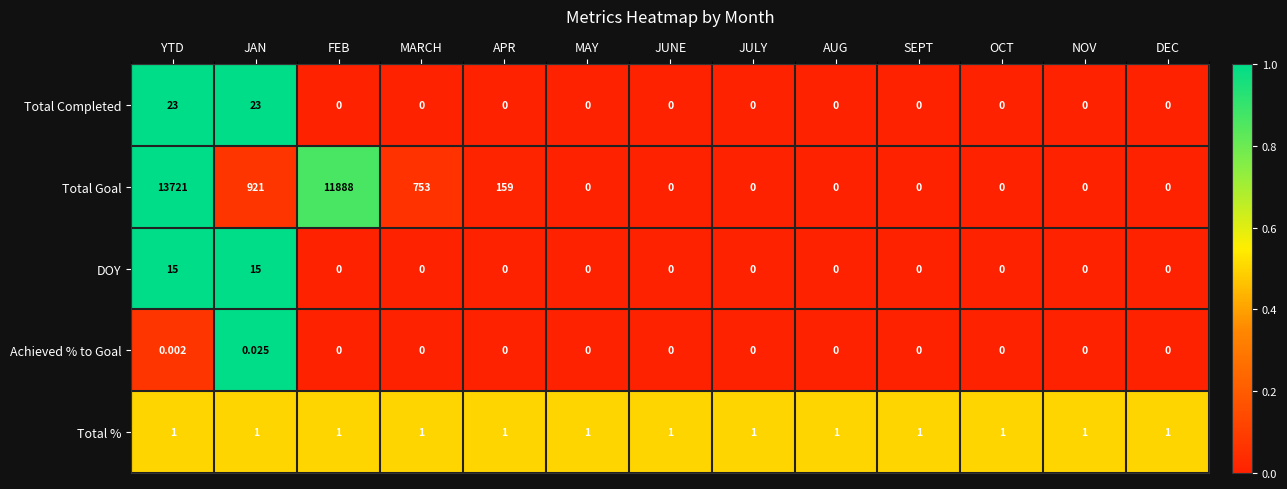

What is the total value across all series at SEPT?

1.0